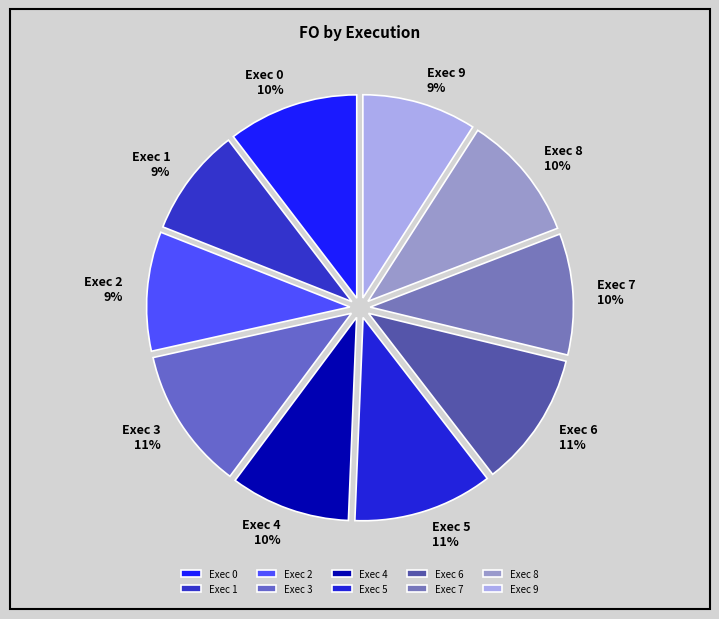

Does any single category account for the majority?

No